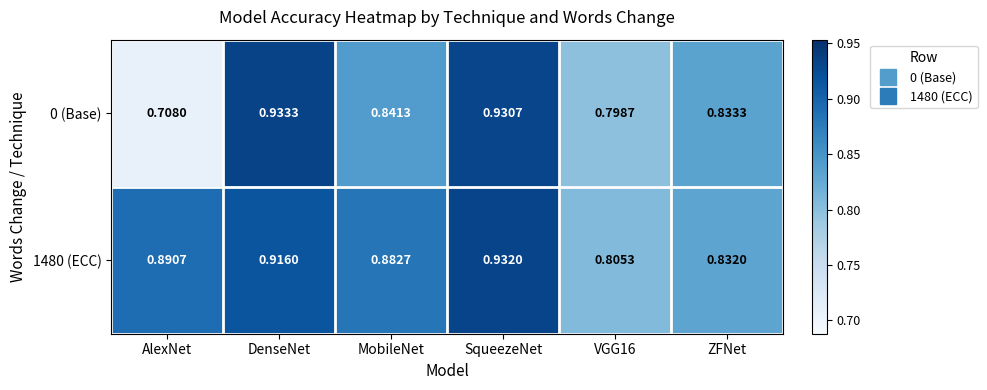

Is the value of 1480 (ECC) at DenseNet greater than the value of 0 (Base) at MobileNet?

Yes